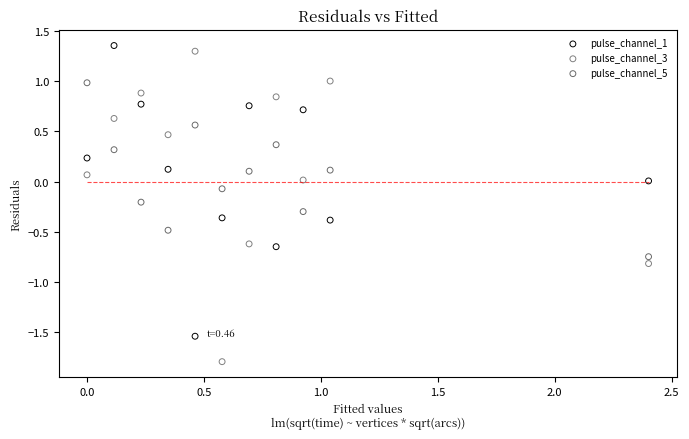

Which series reaches the minimum Y coordinate?

pulse_channel_3